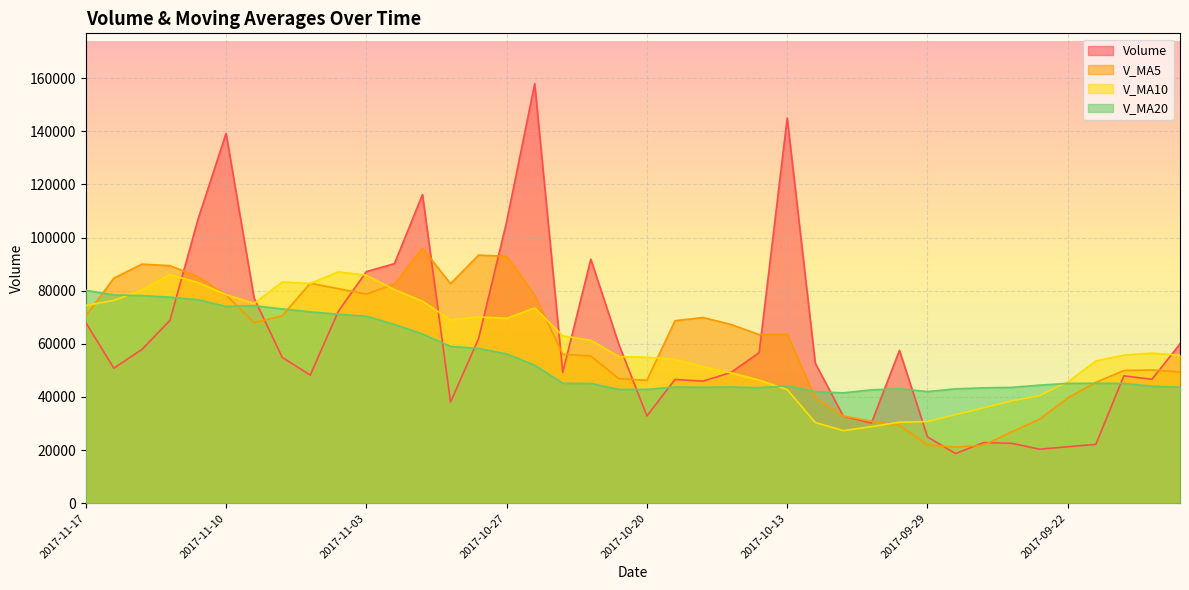

How many lines are shown in the chart?

4